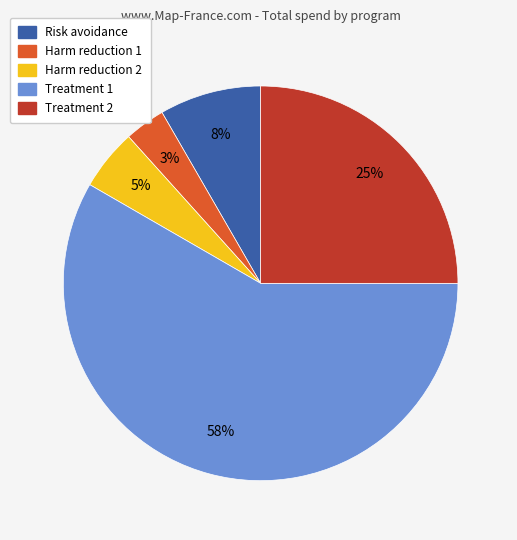

Rank the categories by value from lowest to highest.

Harm reduction 1, Harm reduction 2, Risk avoidance, Treatment 2, Treatment 1